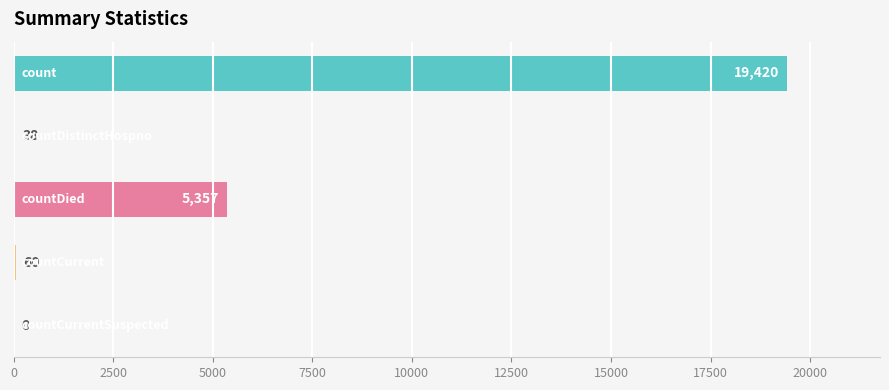

What is the maximum value shown in the chart?

19420